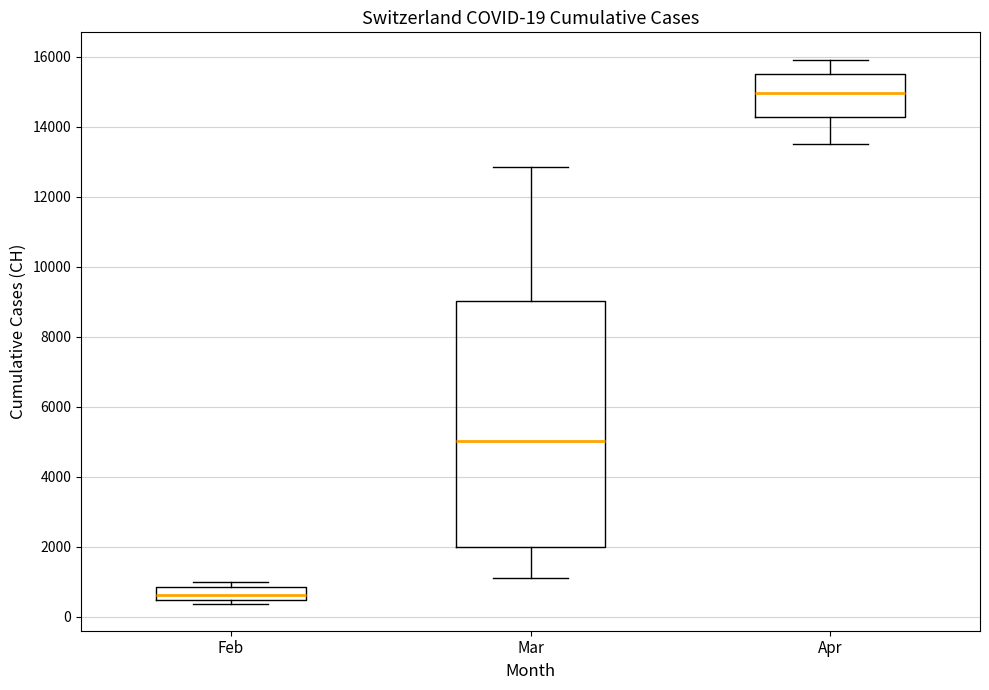

Which box's median line is the highest?

Apr